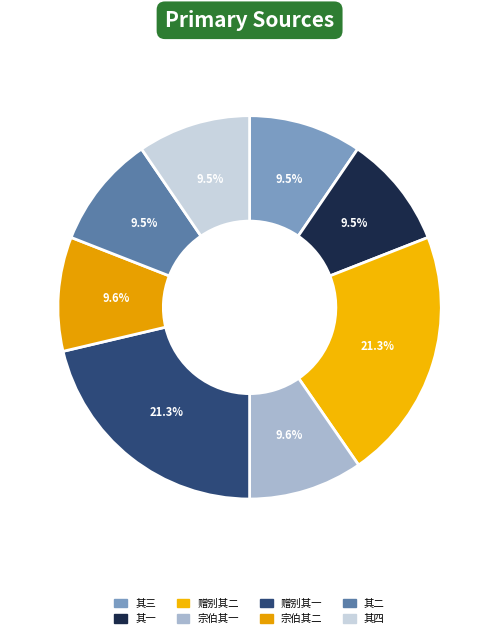

How many slices are in this pie chart?

8